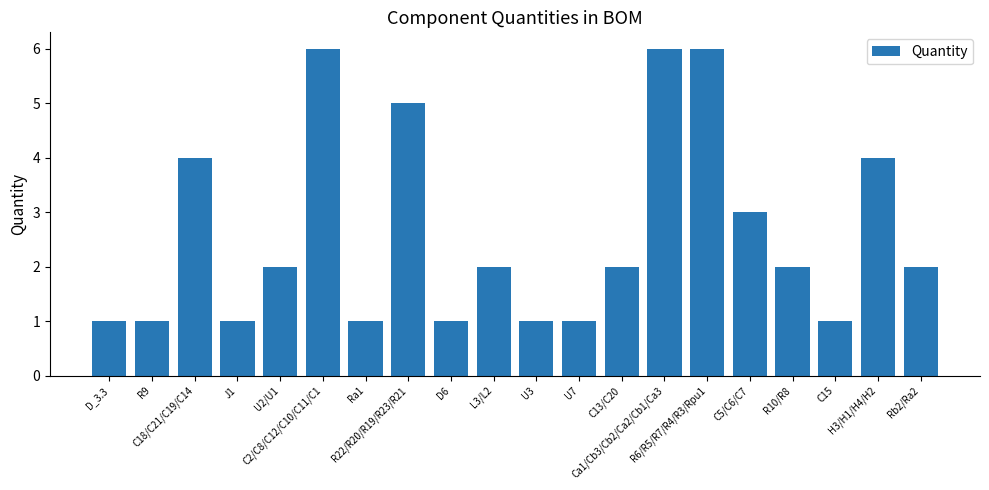

Does the chart contain any negative values?

No